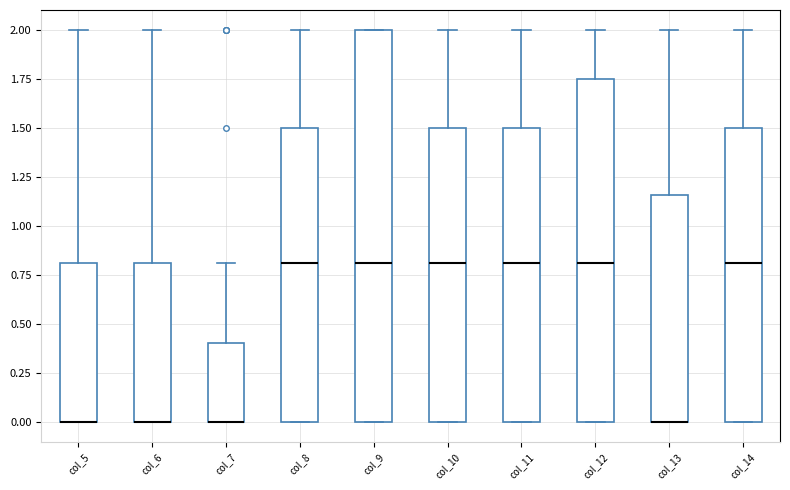

Comparing the boxes themselves (not the whiskers), which one is the tallest?

col_9